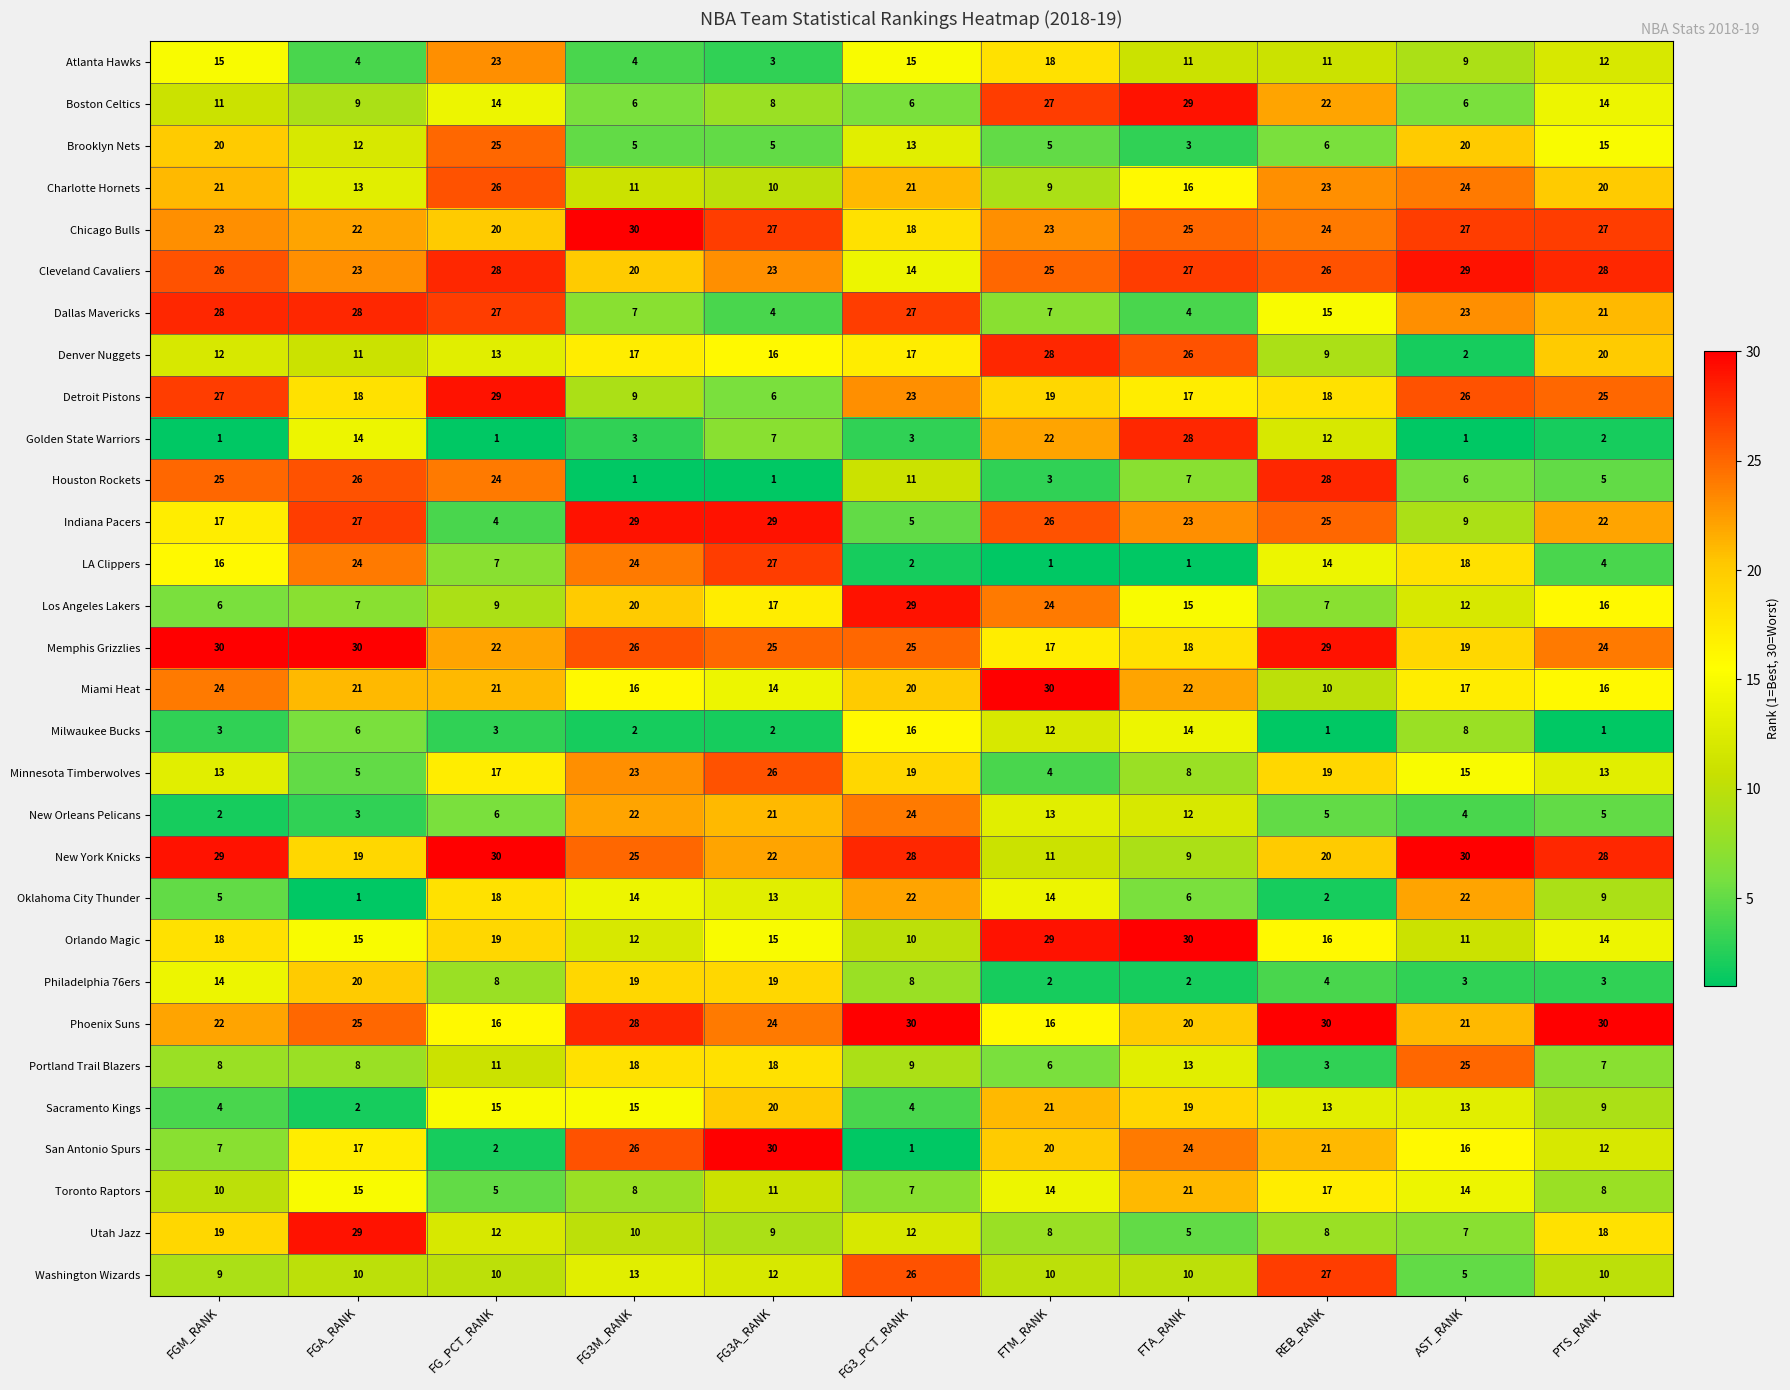

Which series has the widest spread of values?

San Antonio Spurs